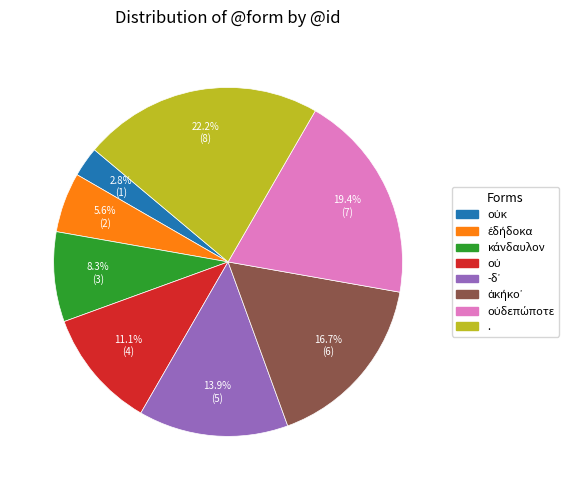

Is there a majority slice in this chart?

No